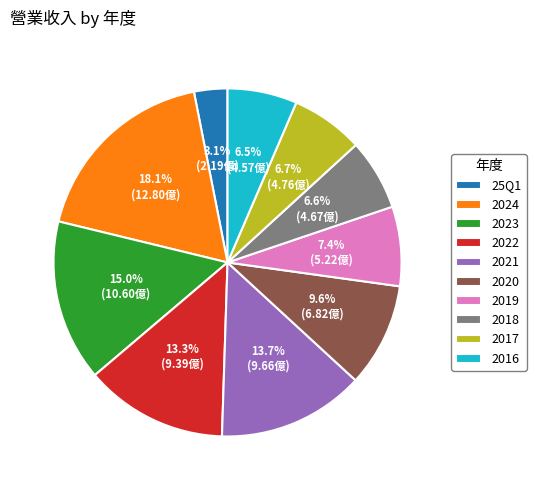

Do 25Q1 and 2021 together represent more than half of the pie?

No